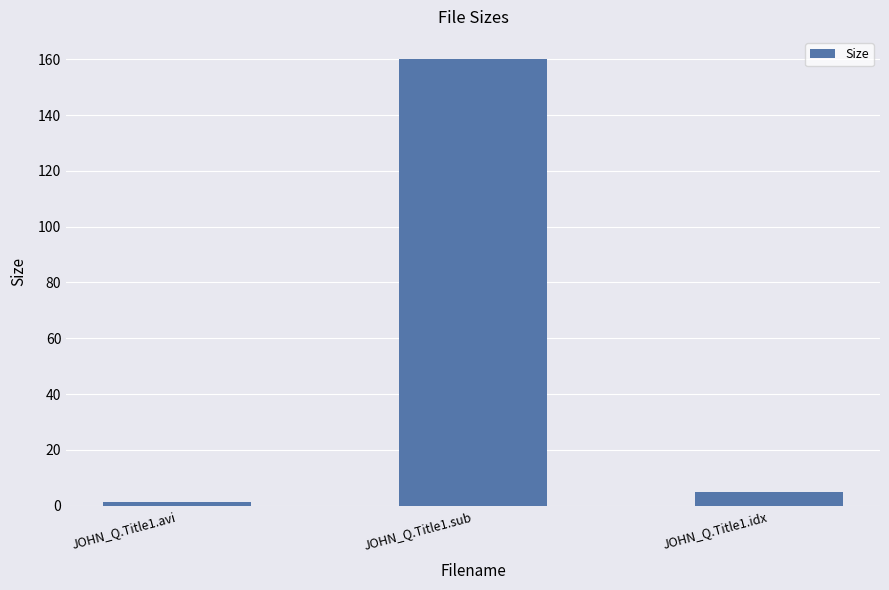

What is the sum of the values at JOHN_Q.Title1.sub and JOHN_Q.Title1.idx?

165.0